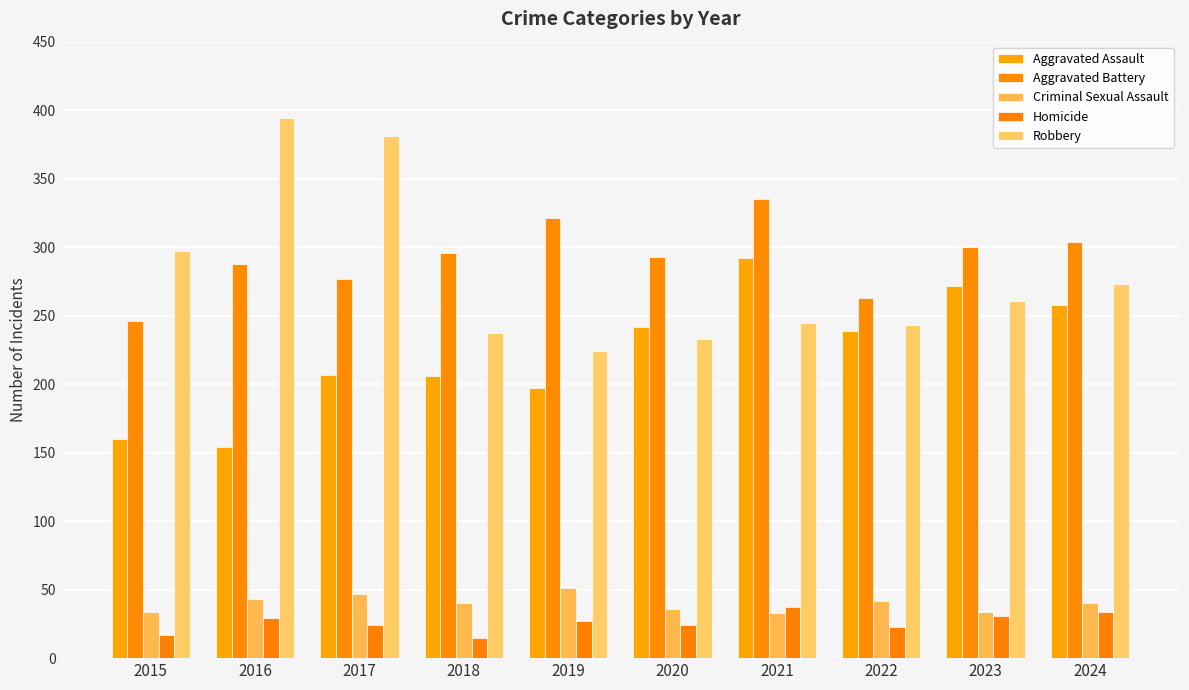

Which category has the lowest value across all series?

2018